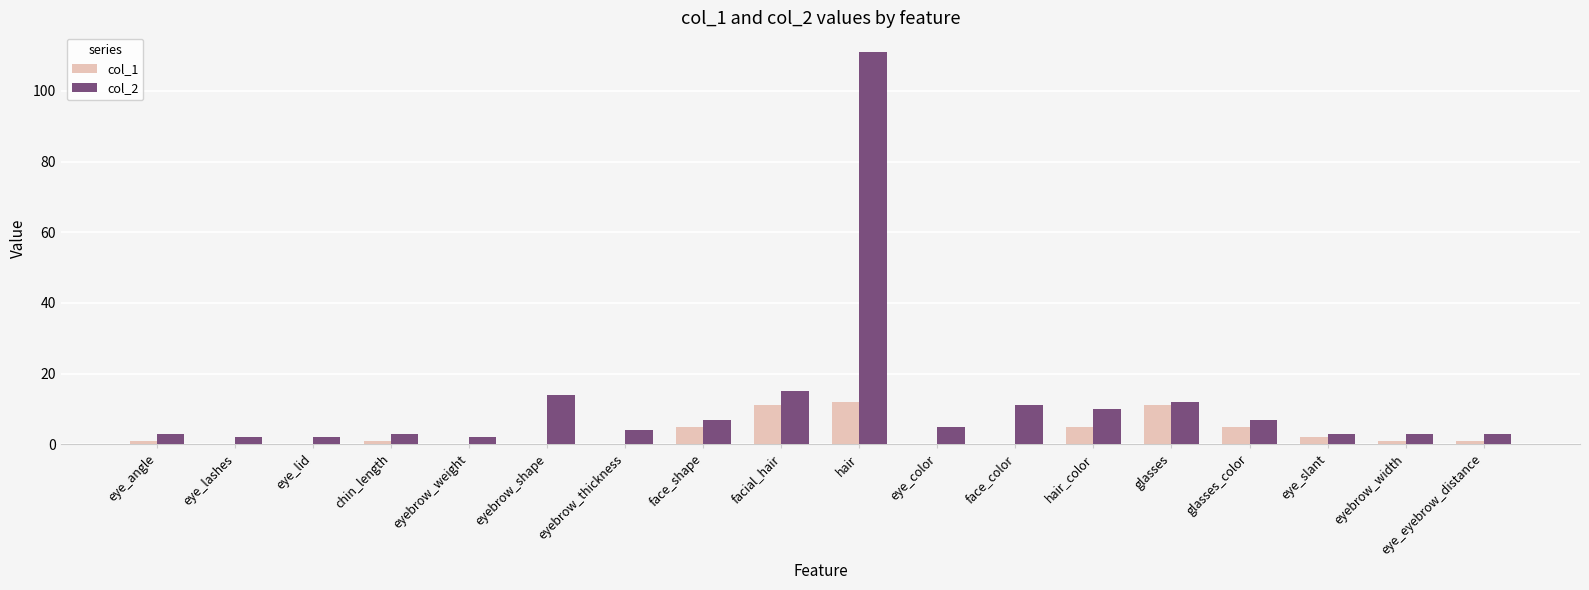

The value of col_1 at eyebrow_weight is 0. True or false?

True